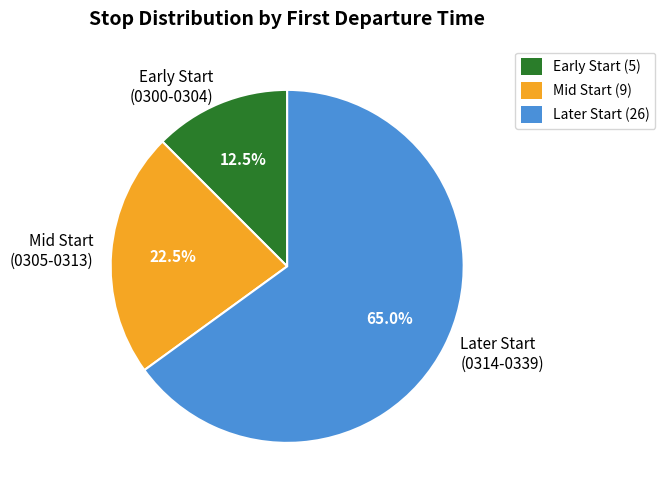

Rank the categories by value from highest to lowest.

Later Start (0314-0339), Mid Start (0305-0313), Early Start (0300-0304)